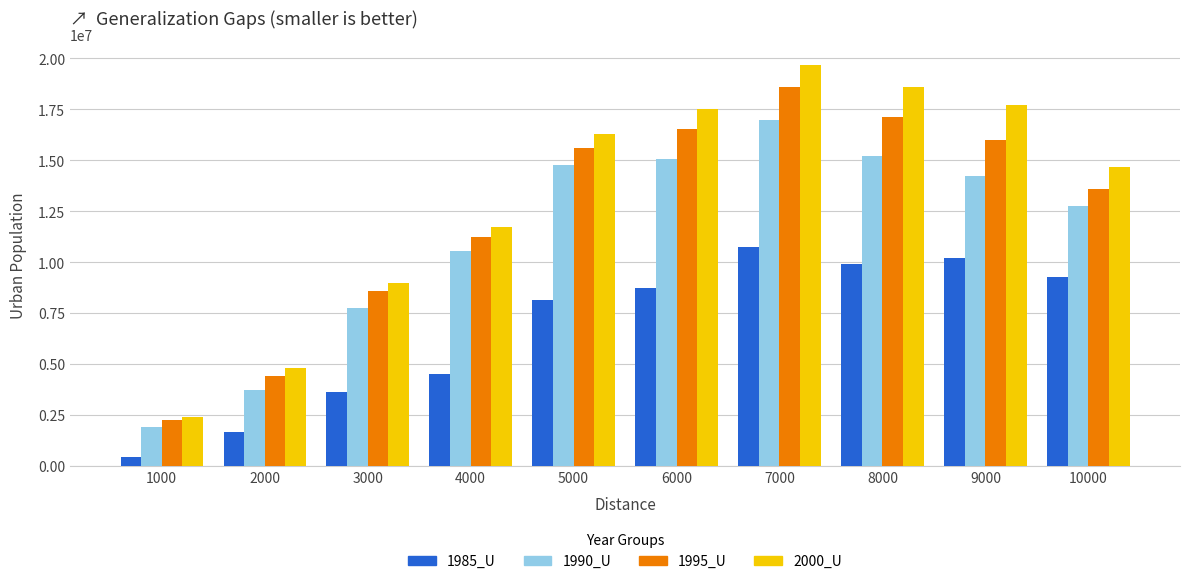

At which category is the sum across all series the highest?

7000